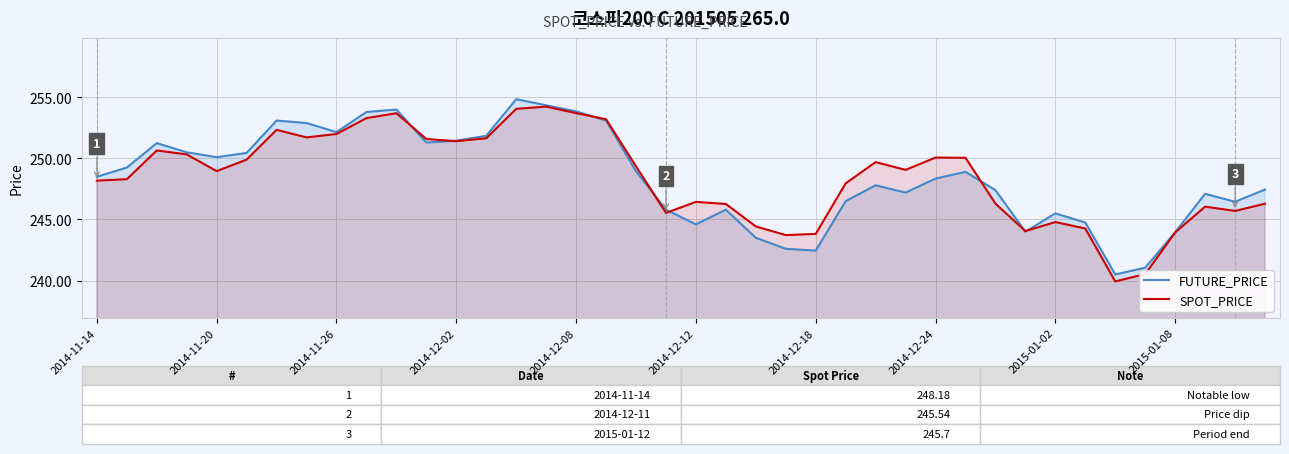

What is the difference between the maximum and minimum values in the SPOT_PRICE series?

14.3